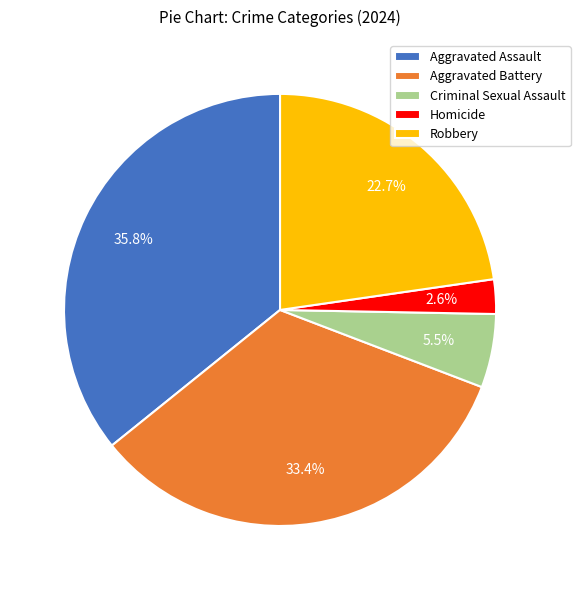

Count the number of slices in the pie.

5